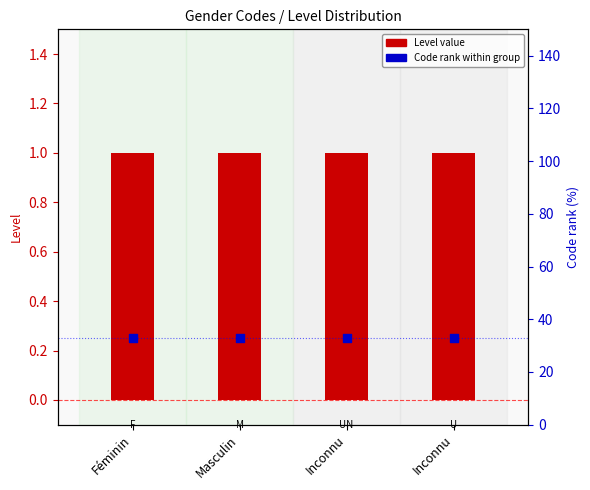

Is the value of Level (count) at Masculin greater than the value of Code rank within group at Féminin?

Yes